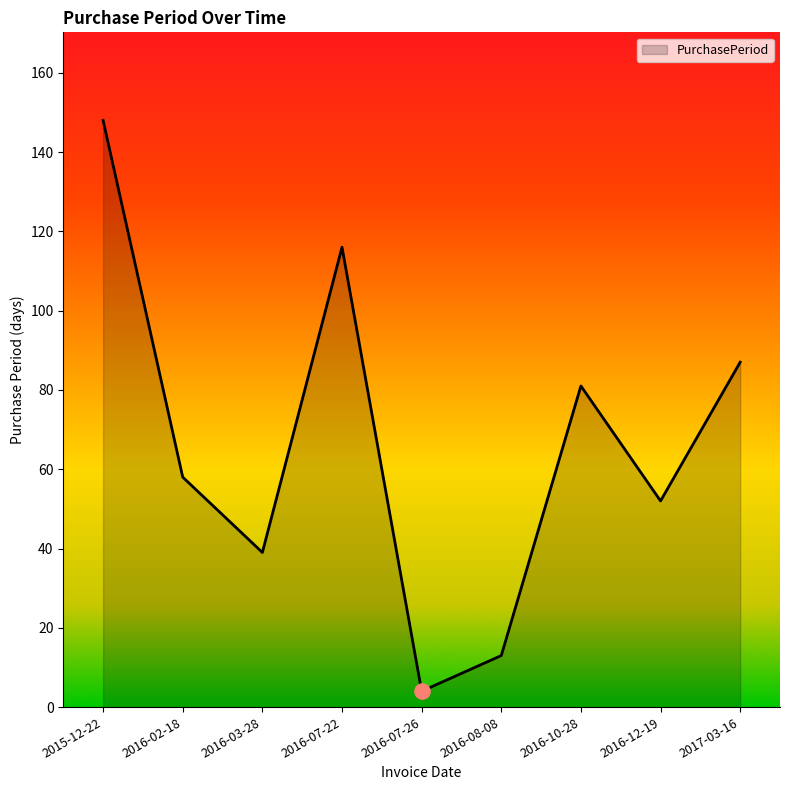

Which has a higher value, 2016-12-19 or 2015-12-22?

2015-12-22